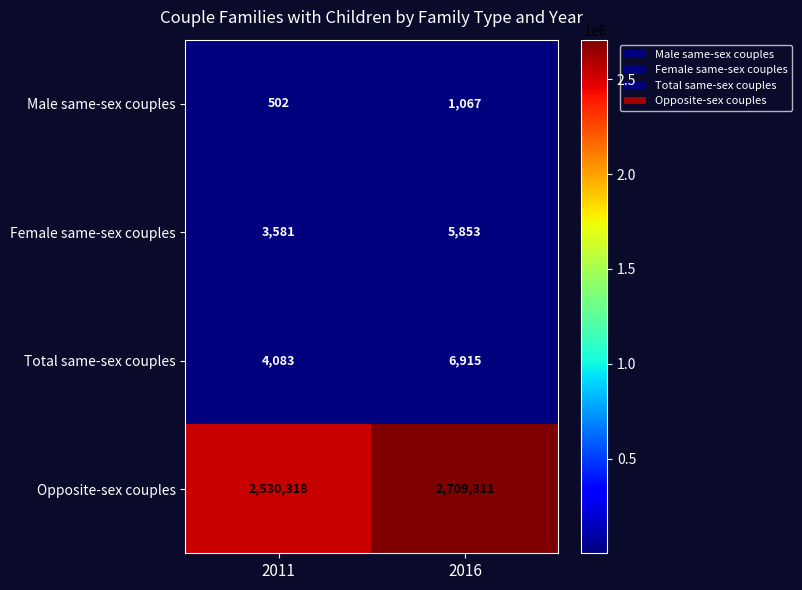

Rank the series by their maximum value, from highest to lowest.

Opposite-sex couples, Total same-sex couples, Female same-sex couples, Male same-sex couples